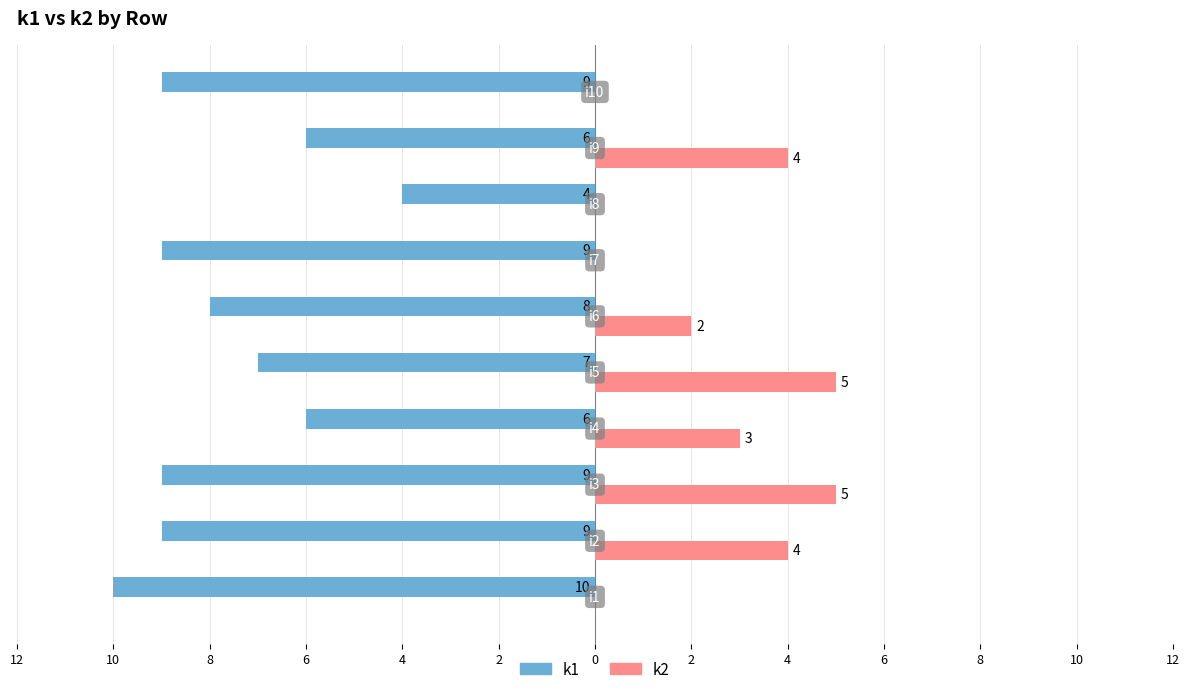

What are all the series names shown in the legend?

k1, k2